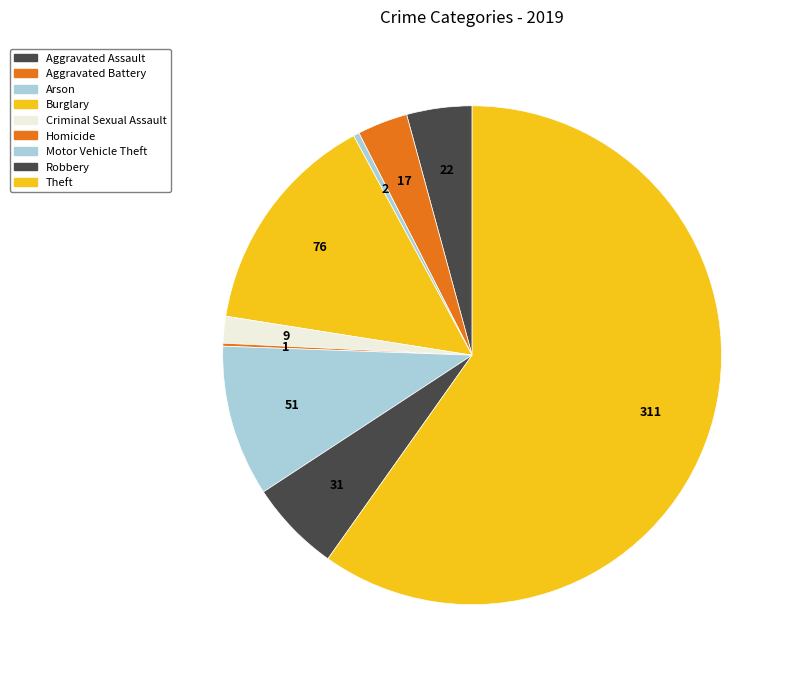

What is the change in value from Arson to Robbery?

+29